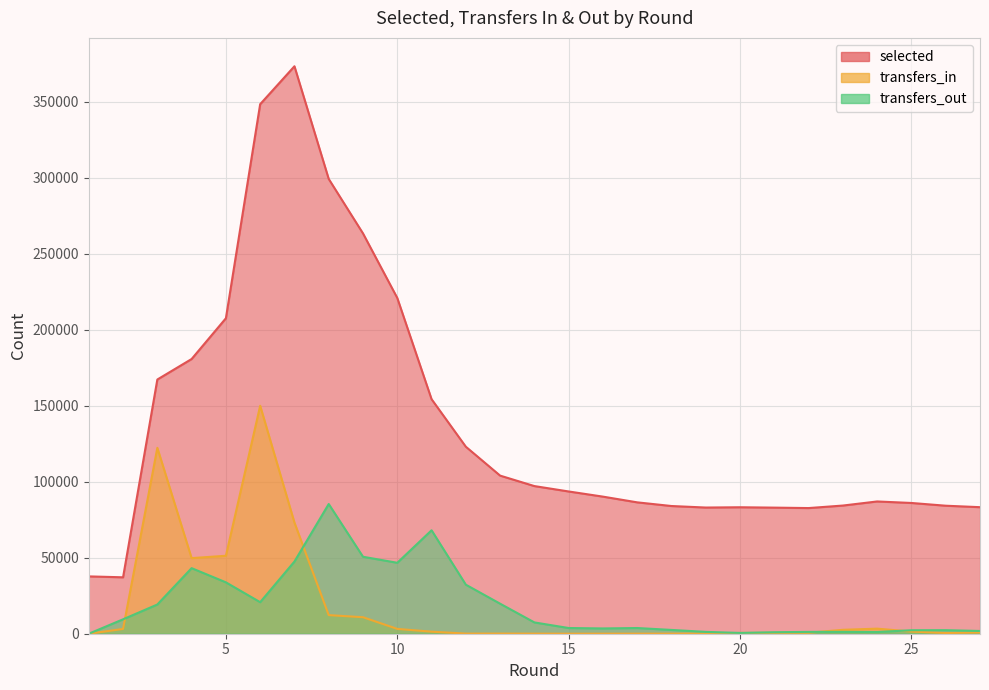

True or false: transfers_in and selected intersect in this chart.

False